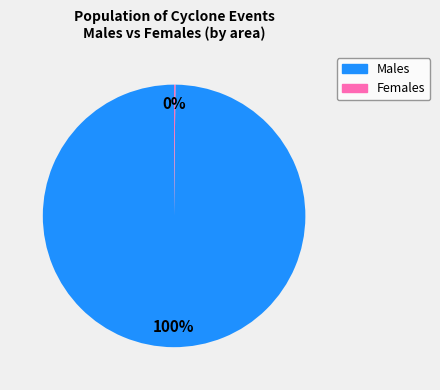

To the nearest percent, what is the difference between the largest and smallest slice percentages?

100%